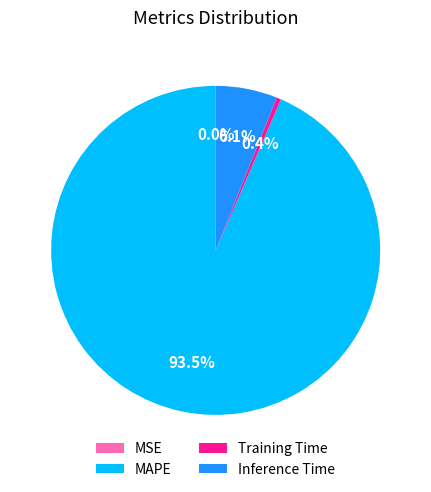

Which slice represents more than half of the pie?

MAPE